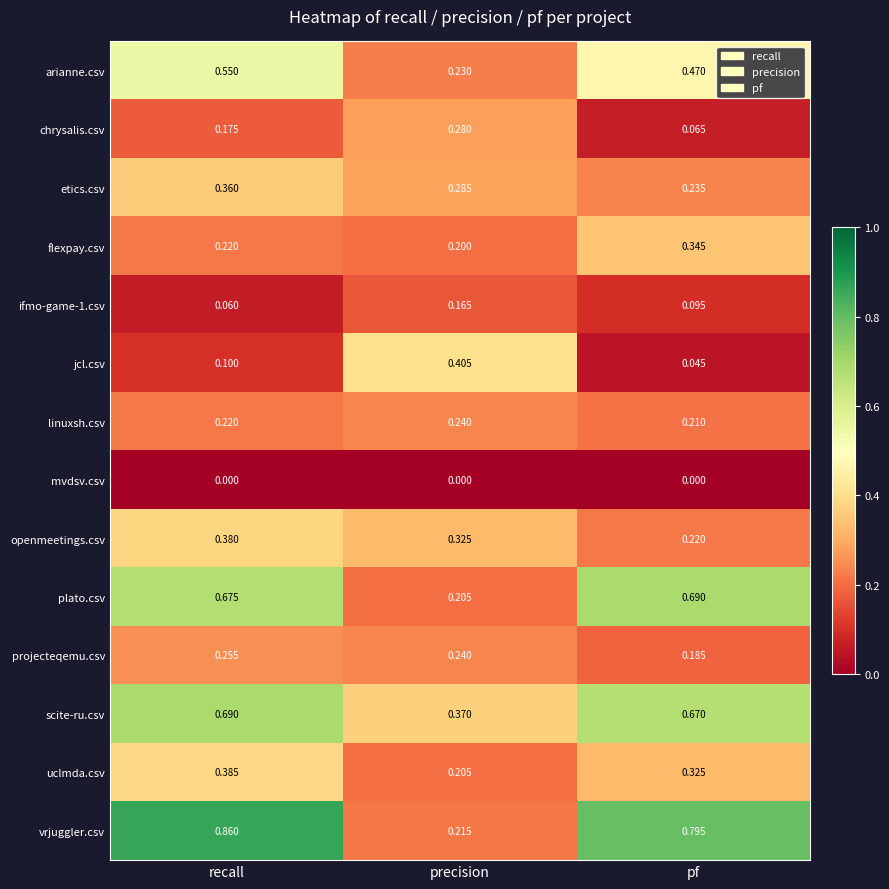

Is the value of etics.csv at precision greater than the value of uclmda.csv at precision?

Yes